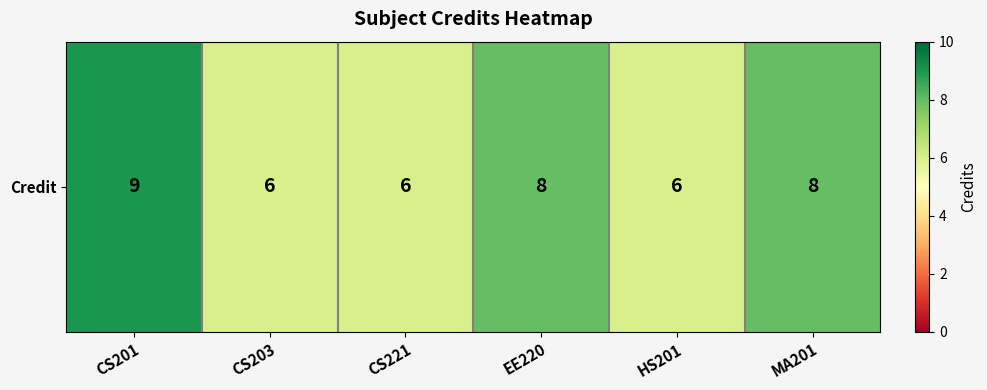

At which label is the value closest to 7?

CS203